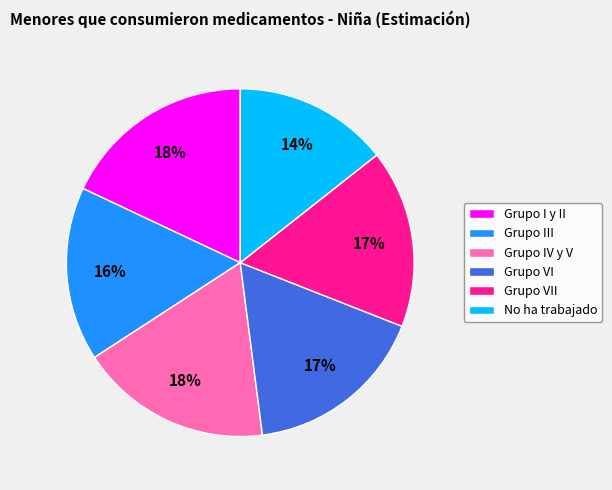

Is the sum of No ha trabajado and Grupo I y II greater than half?

No